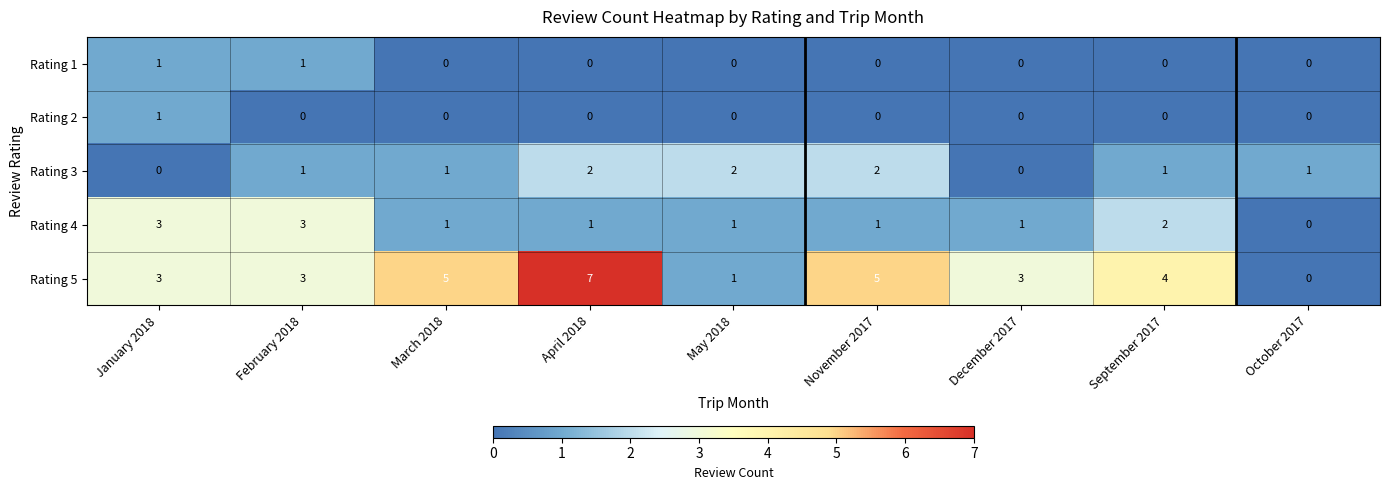

What is the total value across all series at March 2018?

7